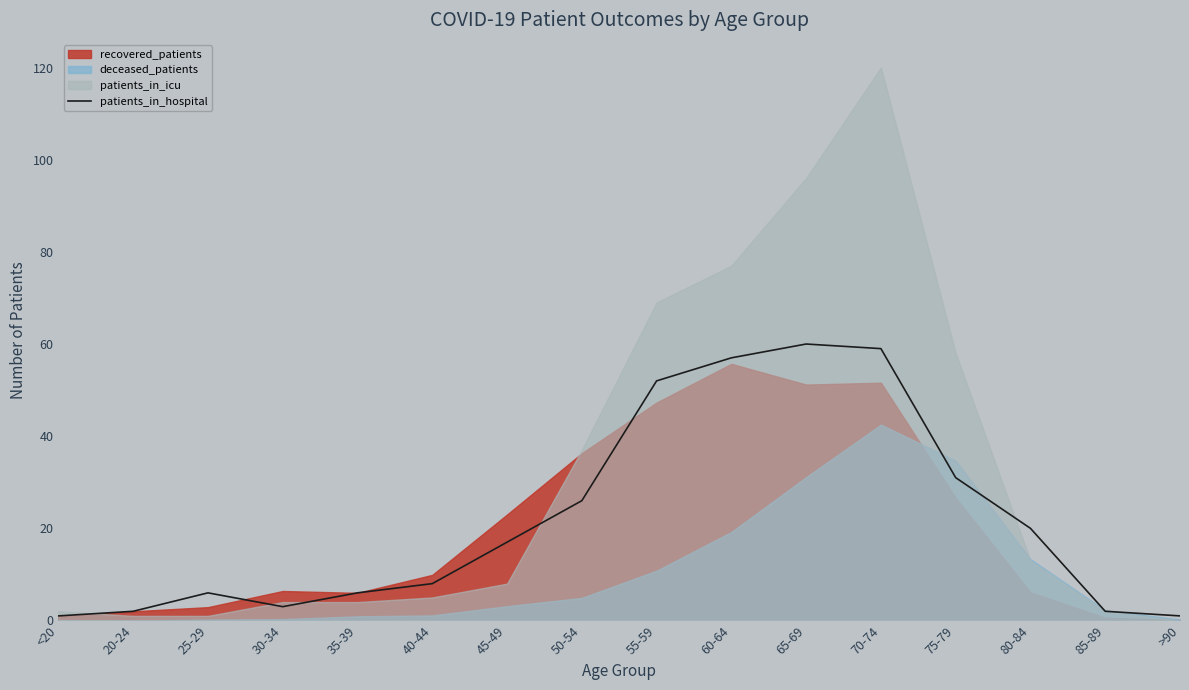

What is the label of the 3rd point from the left?

25-29